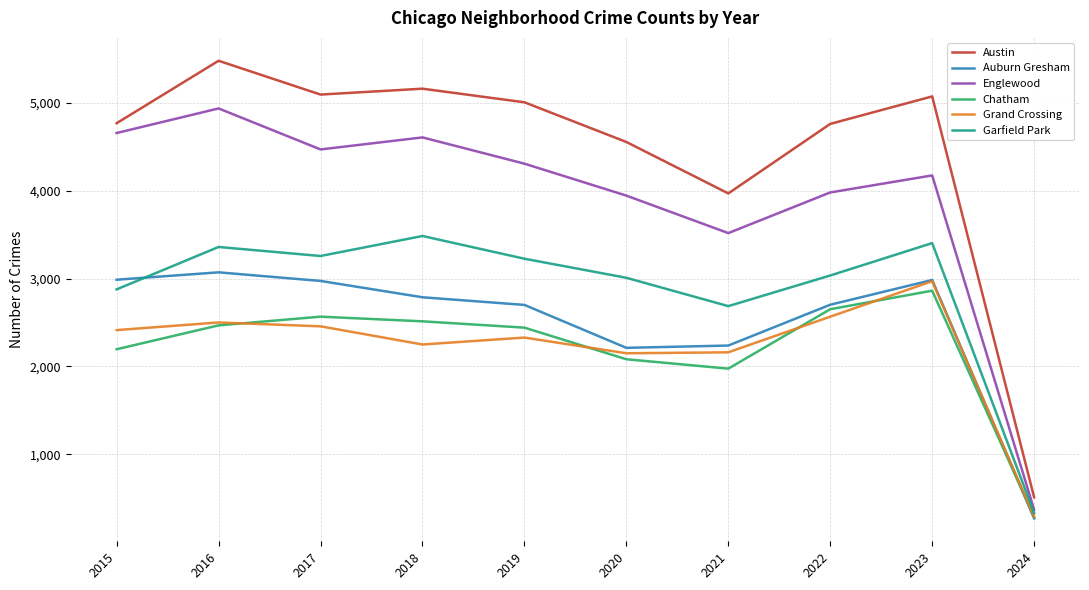

The value of Austin at 2024 is 508. True or false?

True